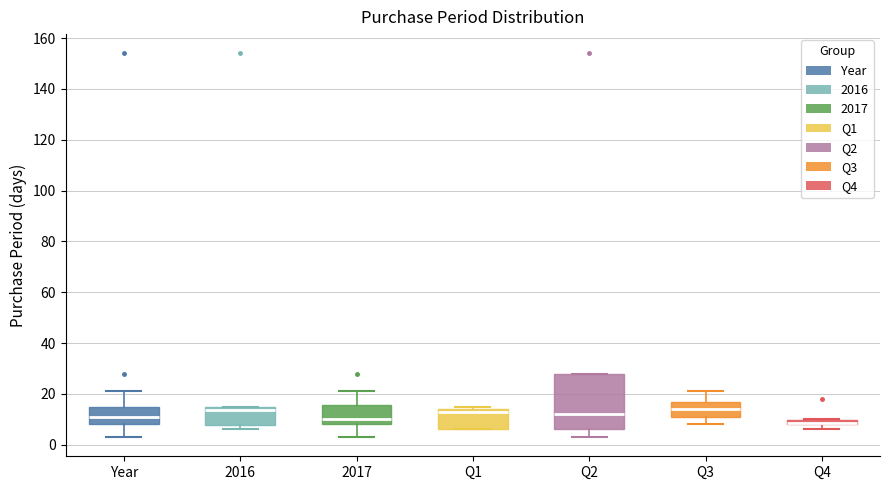

Where is the lower edge of the box for Q1 on the y-axis? The values are not printed on the chart, so give them approximately, as read against the axis.

6